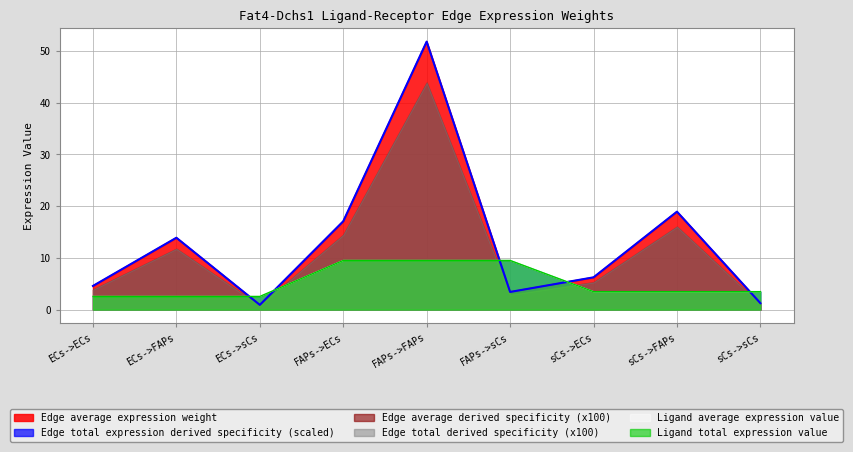

What is the highest value of the Ligand average expression value series?

9.5